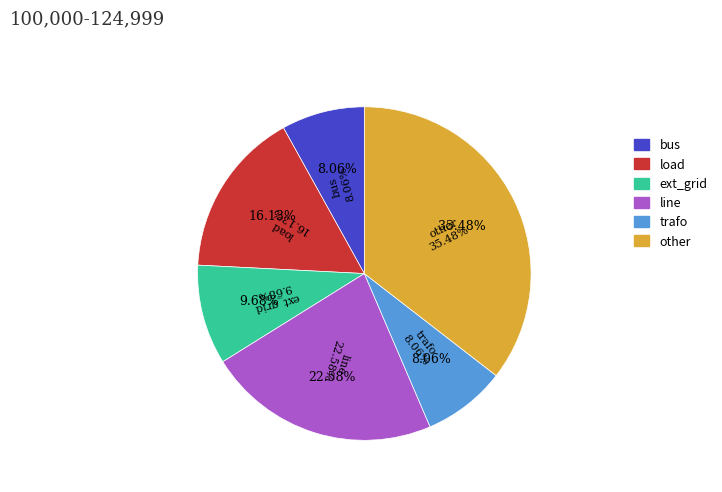

True or false: trafo accounts for 19% of the total.

False